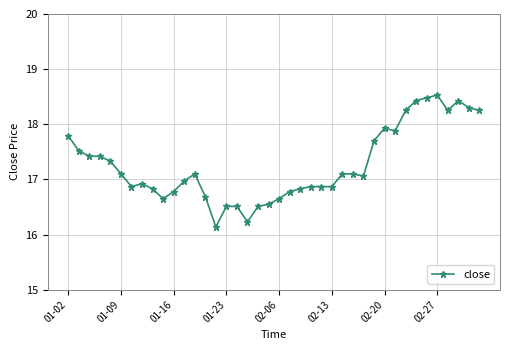

What is the difference between the maximum and minimum values?

2.4